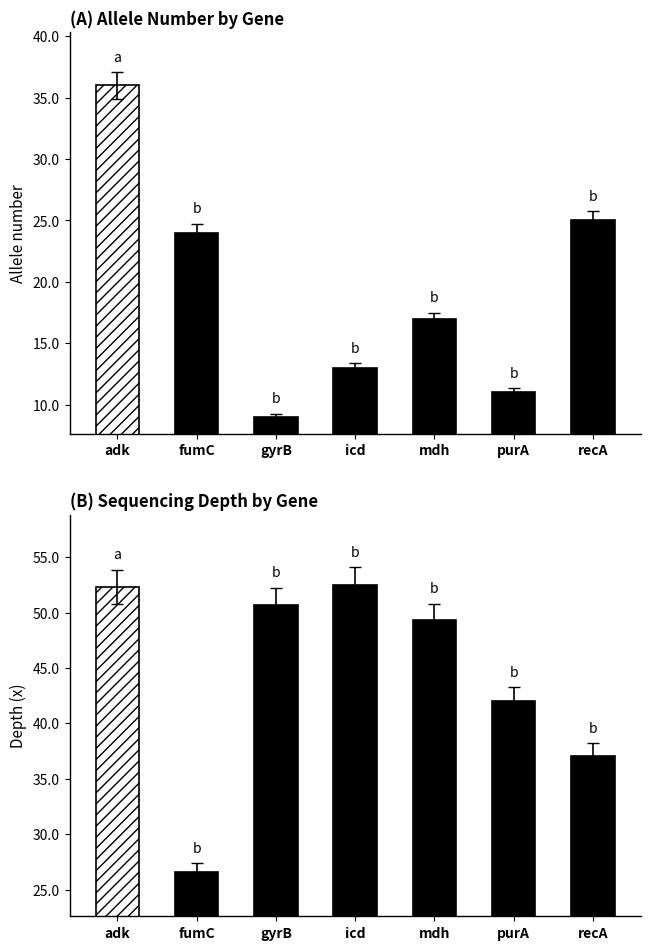

List the series in order of their peak value, highest first.

depth, allele